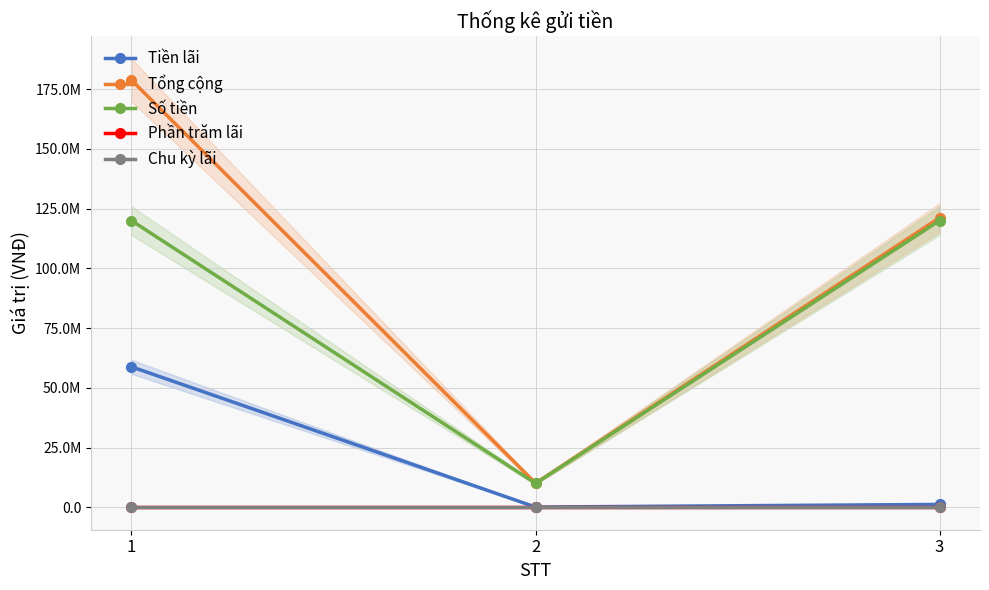

How many lines are shown in the chart?

5